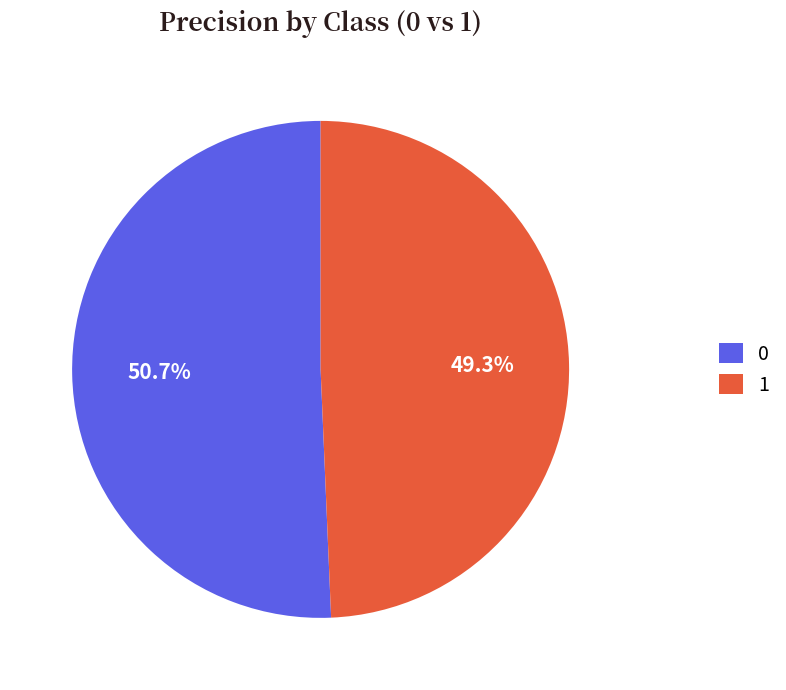

To the nearest percent, what percentage of the pie is 0?

51%